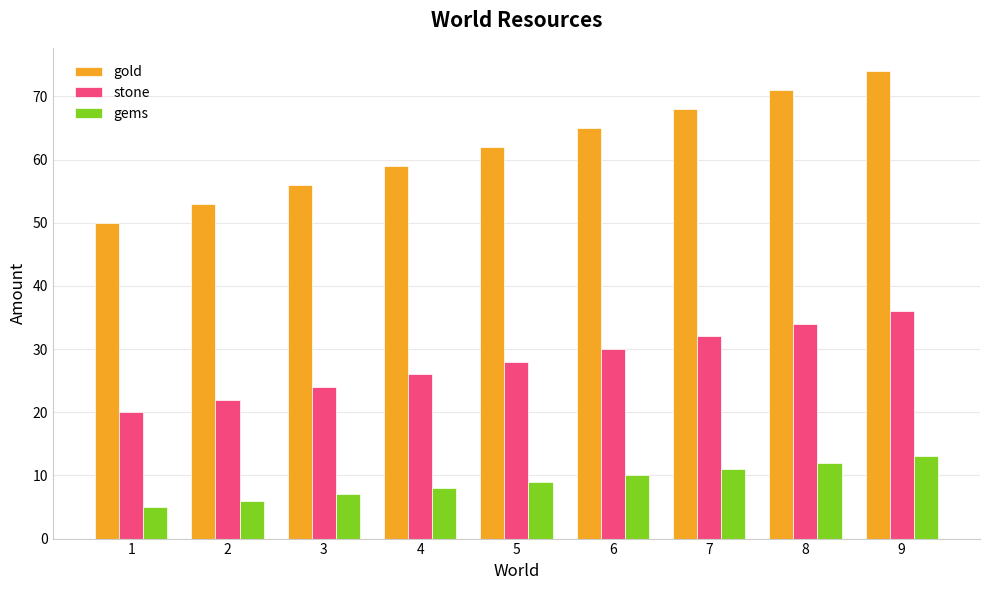

Are the bars horizontal?

No